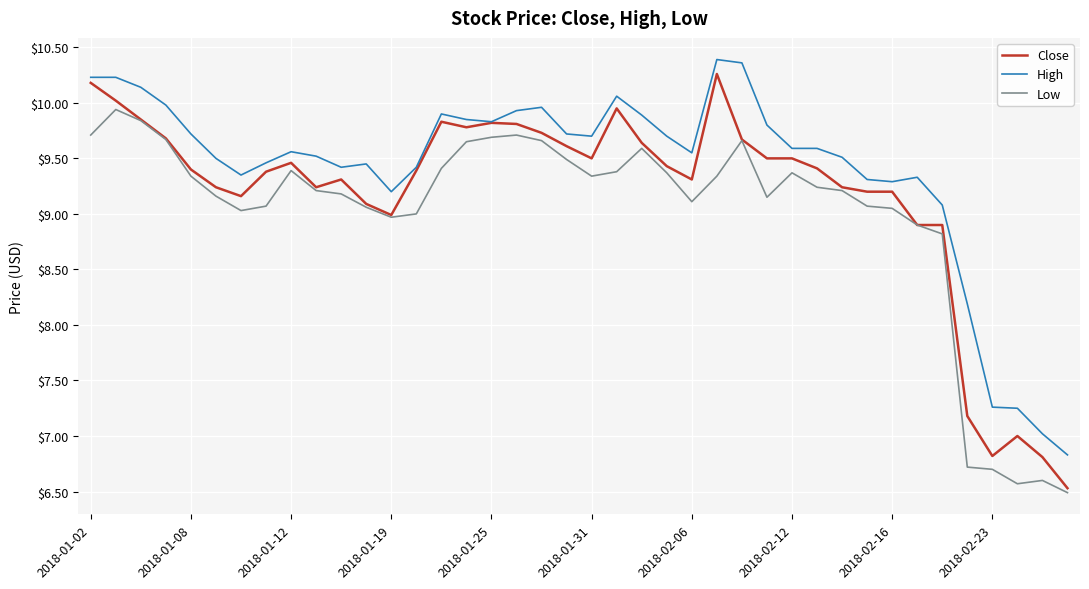

Which series has the largest range (max minus min)?

Close